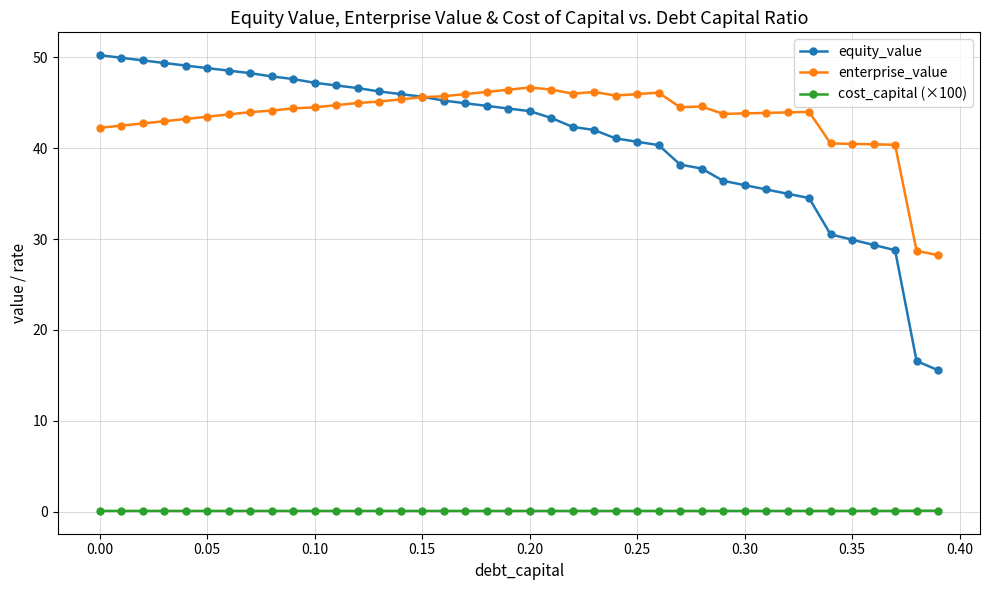

Which series has the widest spread of values?

equity_value